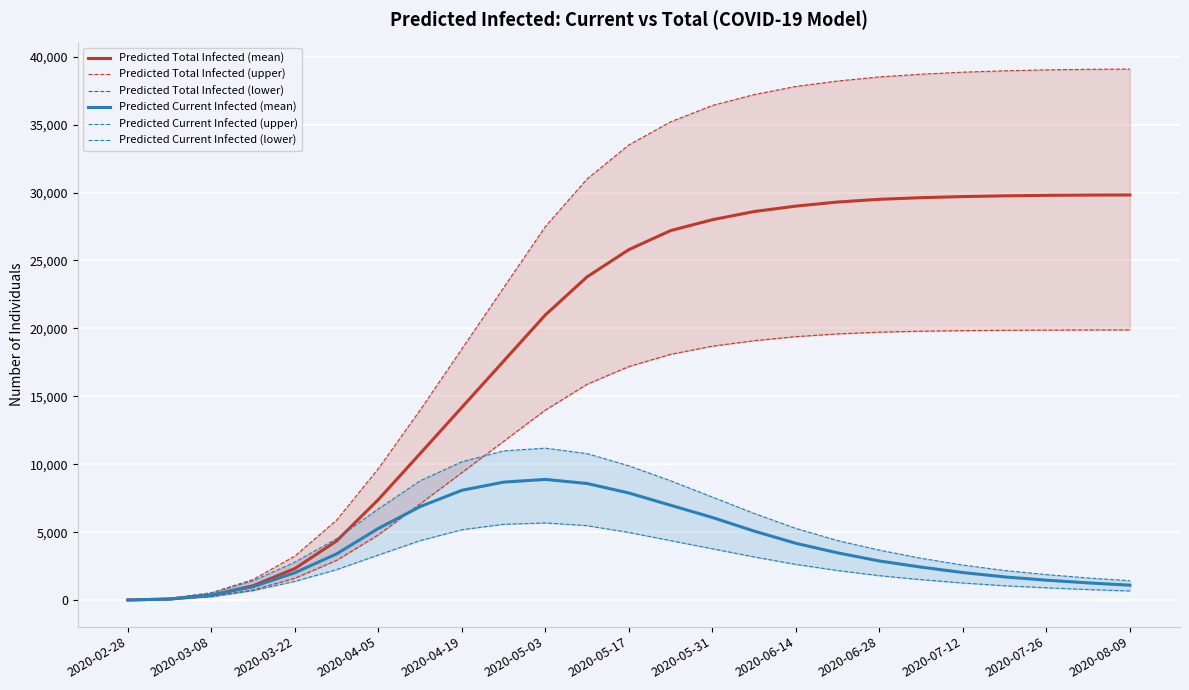

Which series has the largest total across all categories?

Predicted Total Infected (upper)